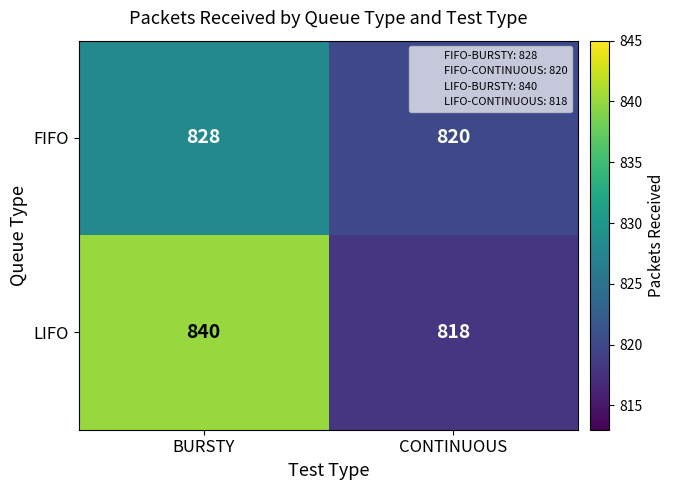

Reading right to left, what are all the values shown in this chart?

FIFO: CONTINUOUS=820	BURSTY=828
LIFO: CONTINUOUS=818	BURSTY=840